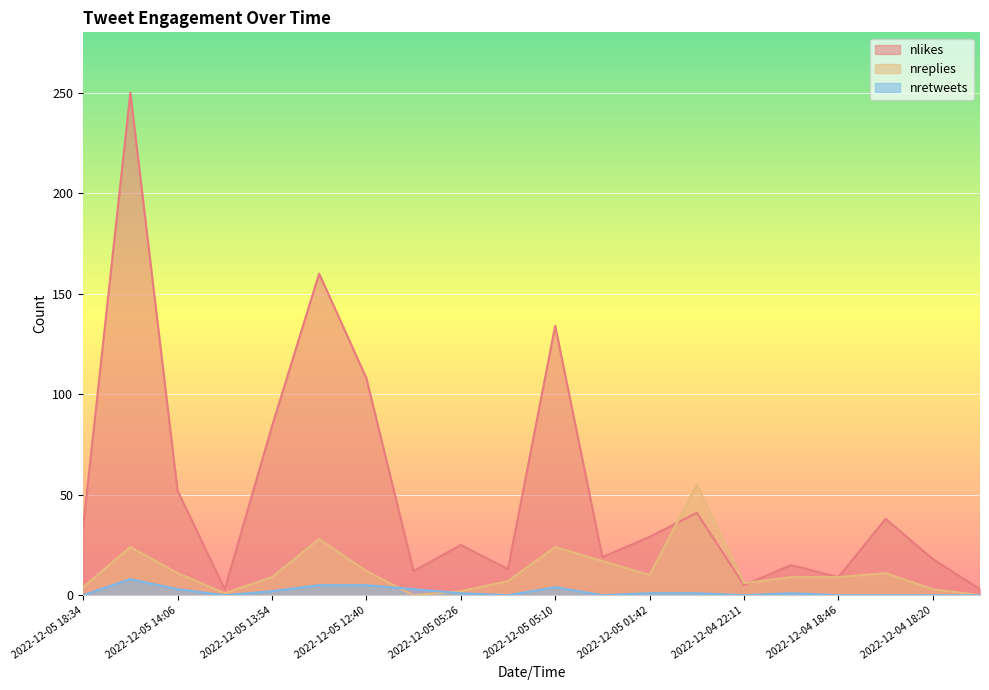

List the series in order of their overall mean, highest first.

nlikes, nreplies, nretweets